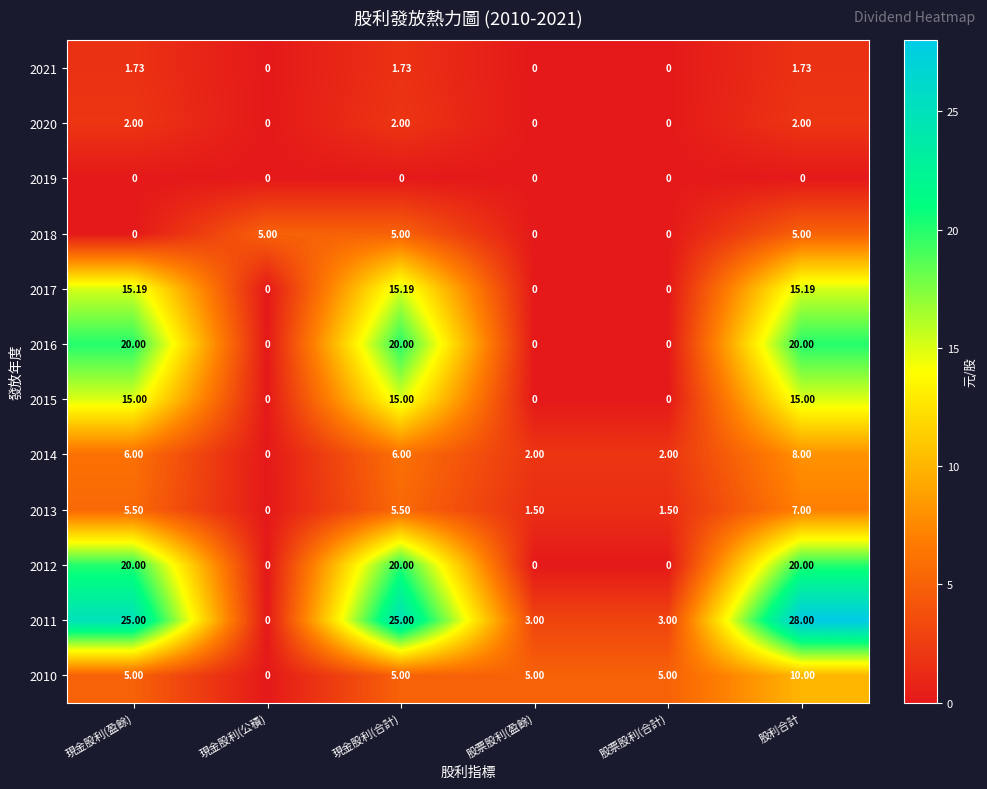

At which label does 2017 first exceed 15?

現金股利(盈餘)